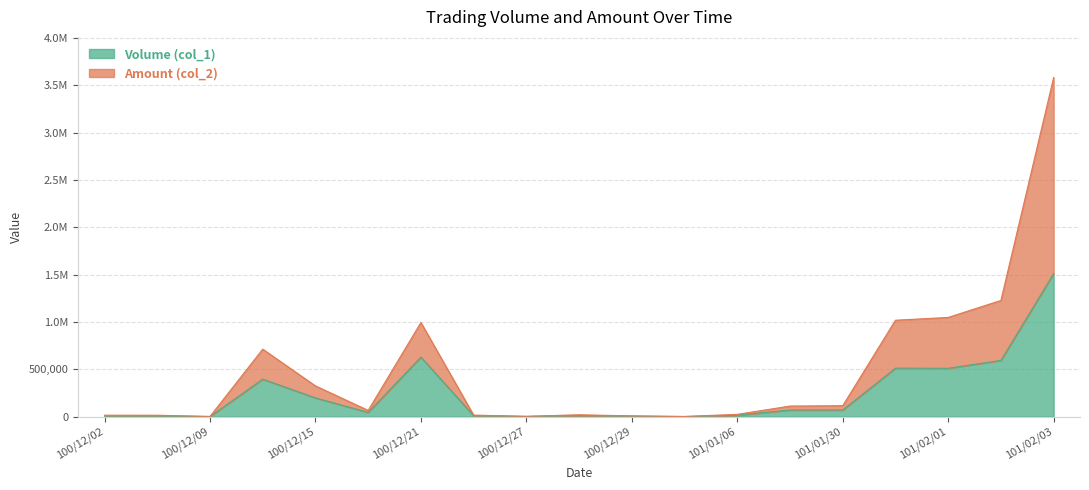

True or false: Amount (col_2) has a value of 1723224 at 101/02/02.

False